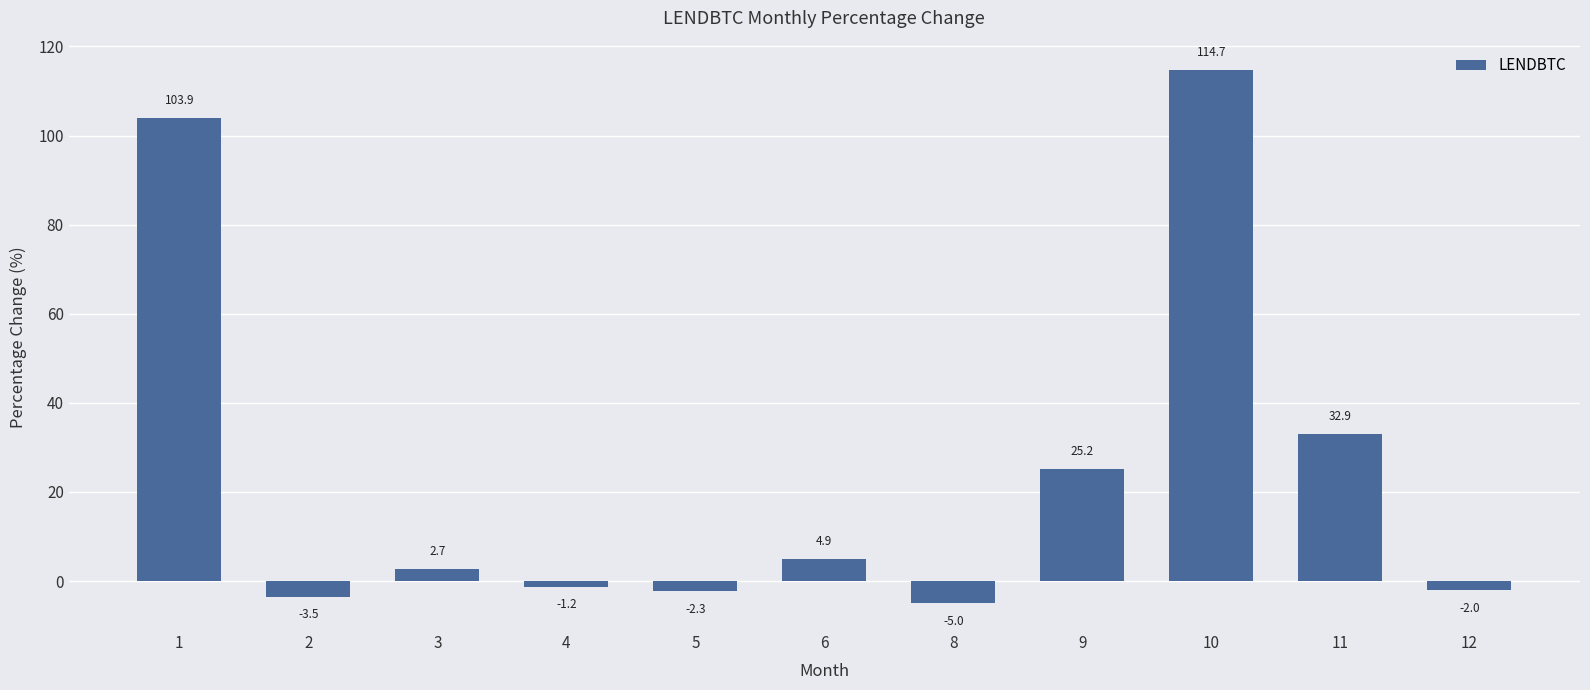

Rank the categories by value from lowest to highest.

8, 2, 5, 12, 4, 3, 6, 9, 11, 1, 10